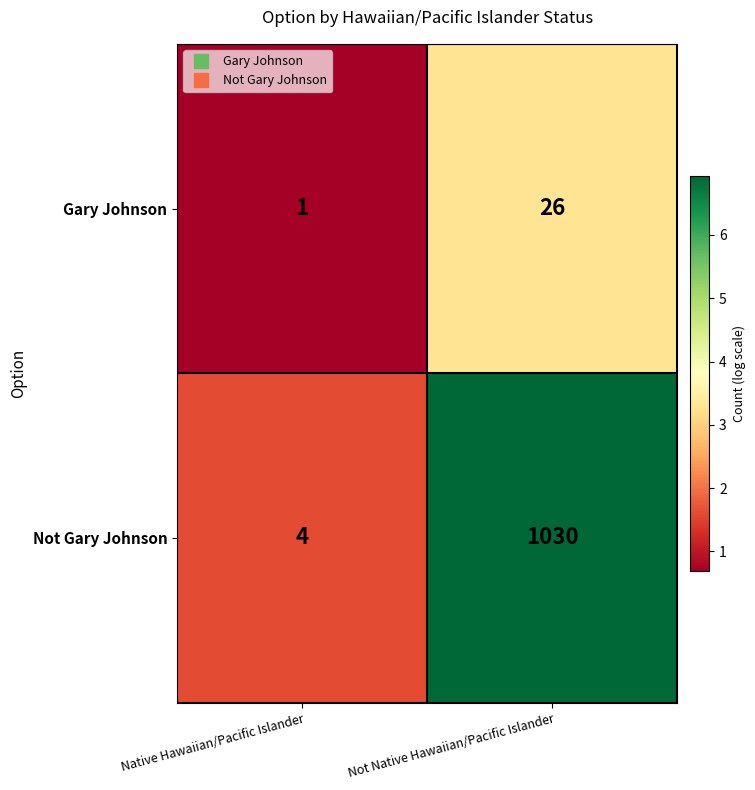

How many series are shown in this chart?

2